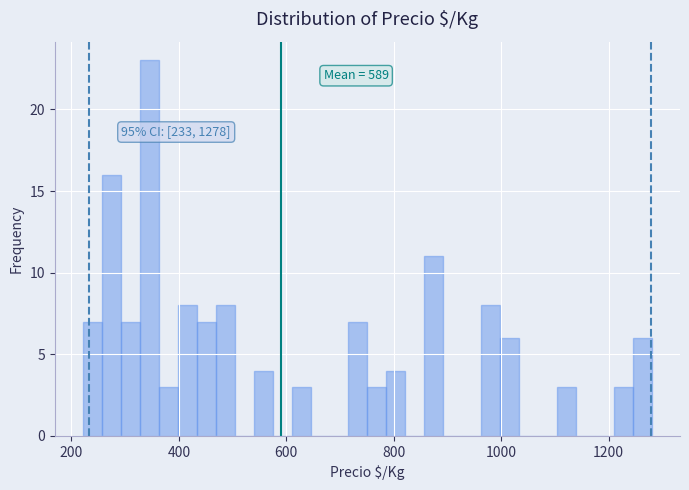

Around what value on the x-axis is the tallest bar? Give the approximate position of its centre, as read against the axis.

340